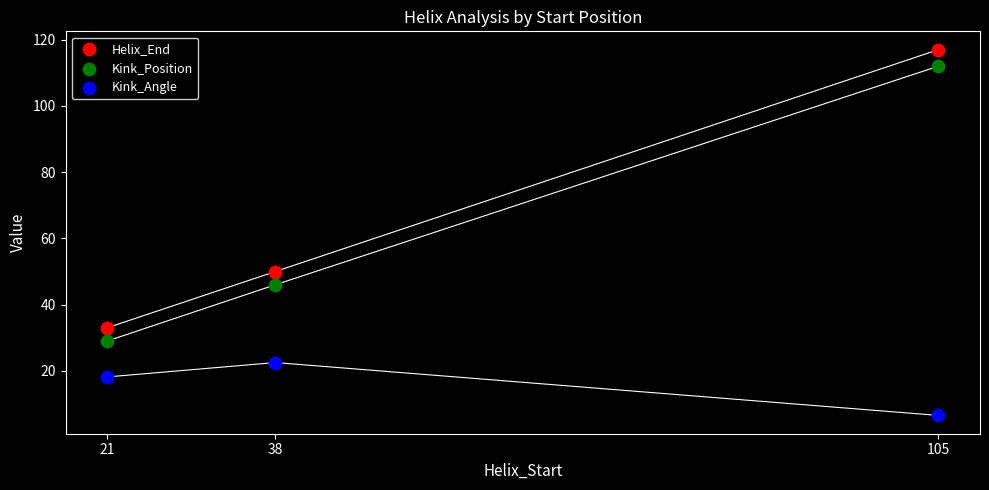

Which series has the widest spread of Y values?

Helix_End